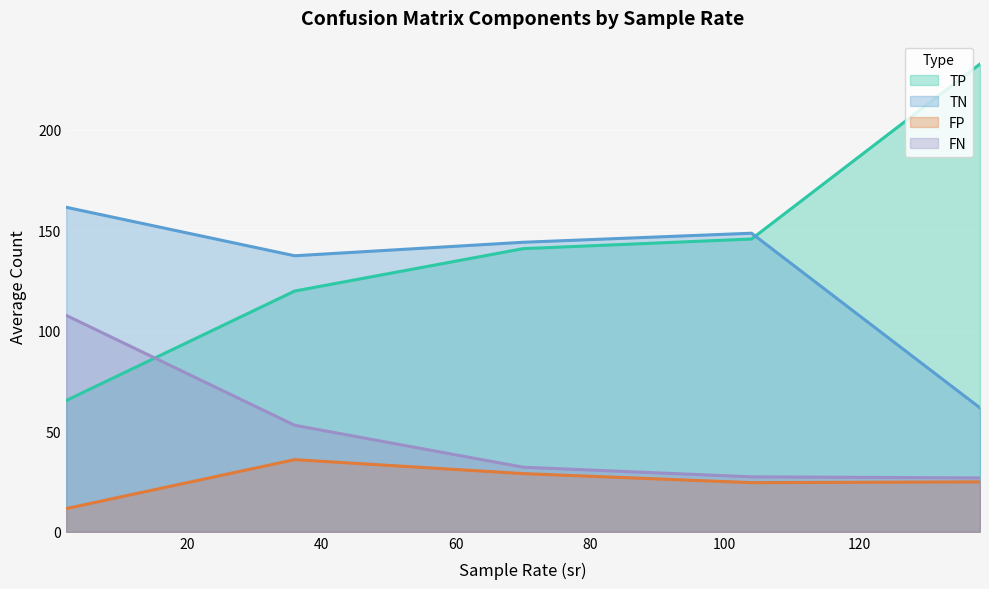

The FP series shows 14.5 at 4. True or false?

False